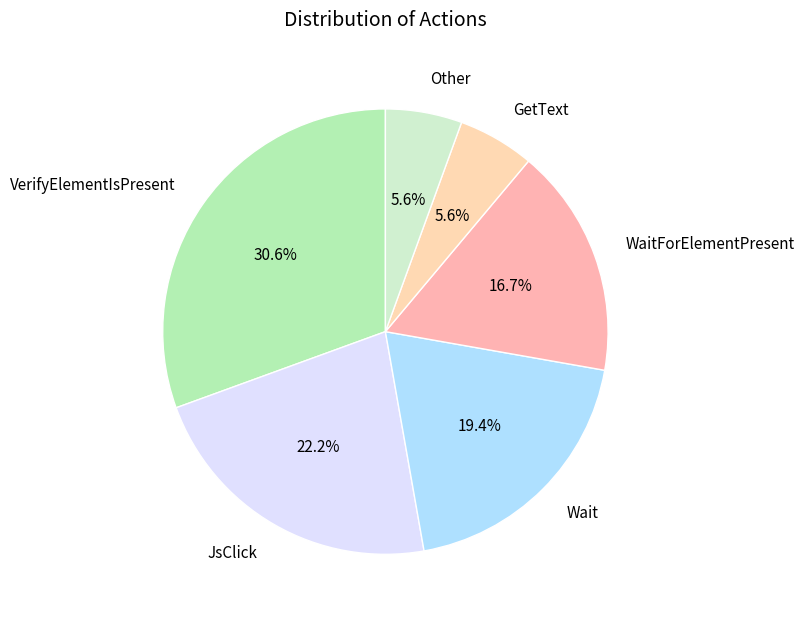

Is it true that WaitForElementPresent is 17% of the pie?

True